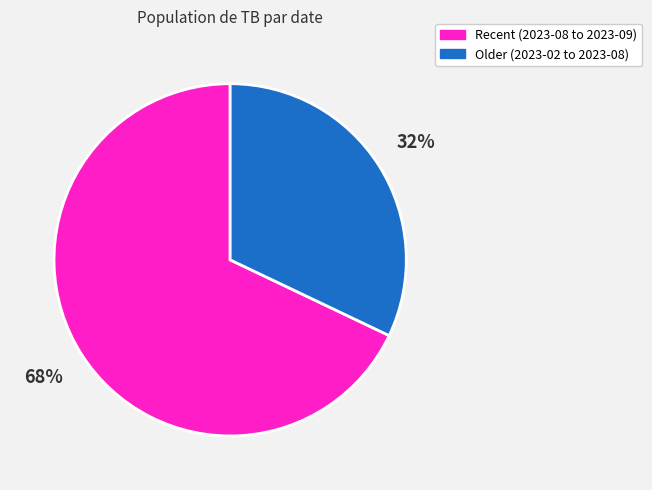

Does any single category account for the majority?

Yes